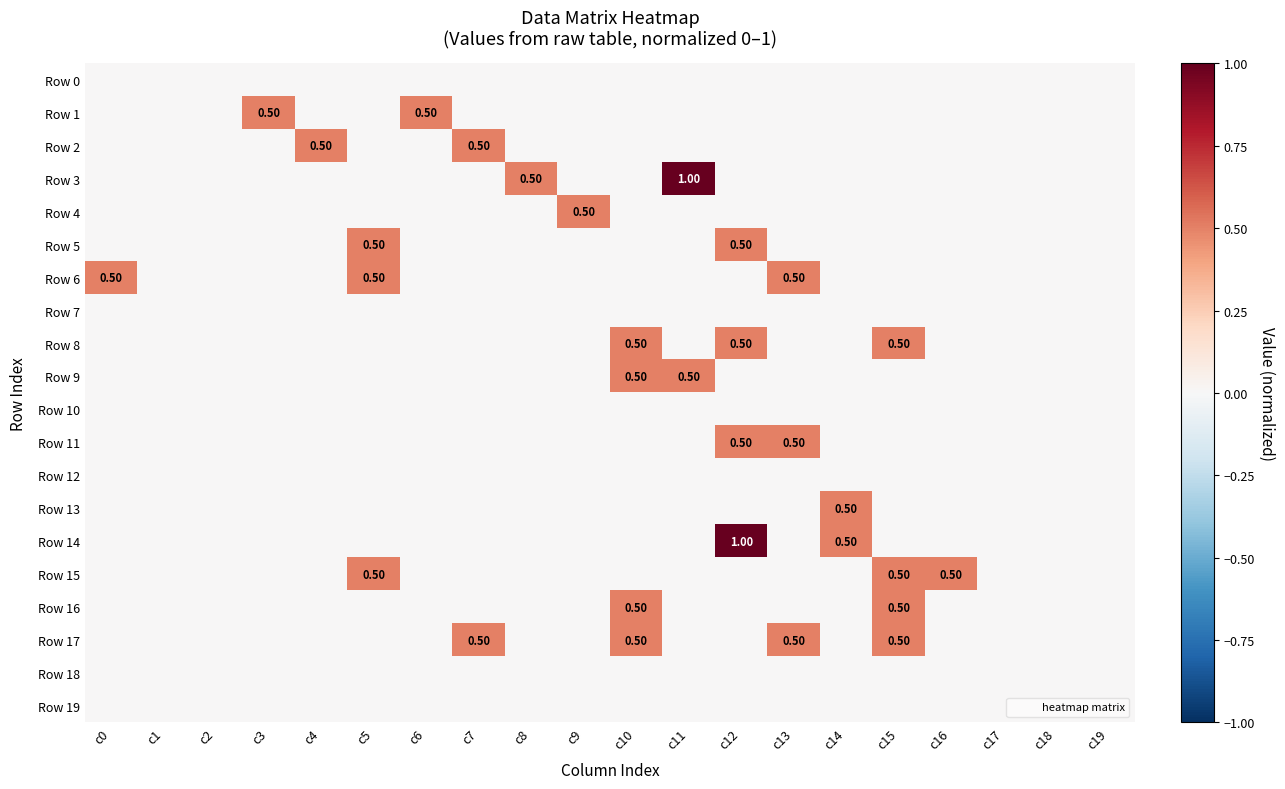

How many series are shown in this chart?

20